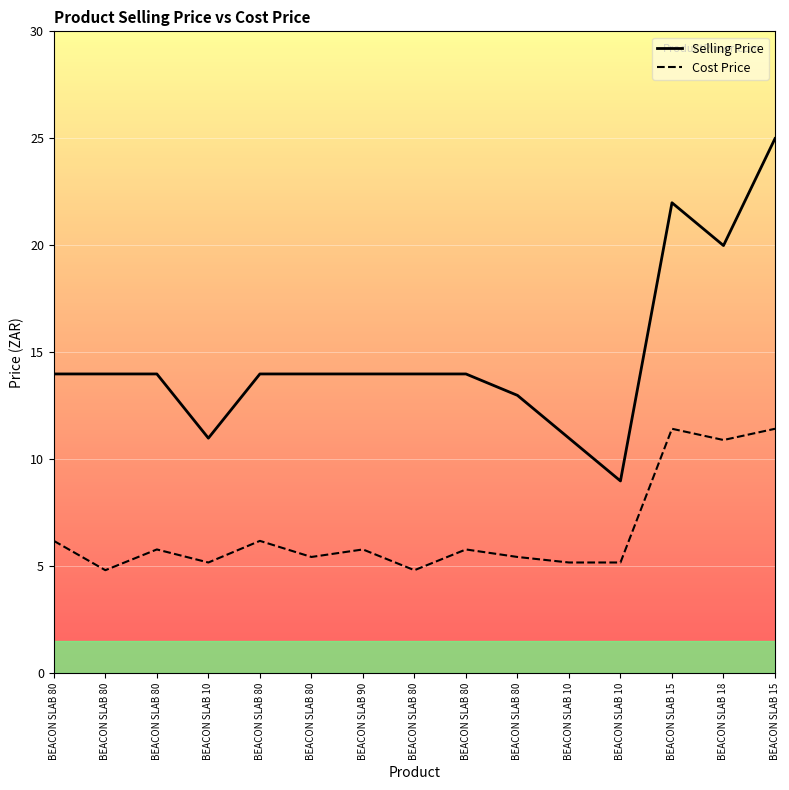

True or false: Cost Price and Selling Price cross at least once.

False